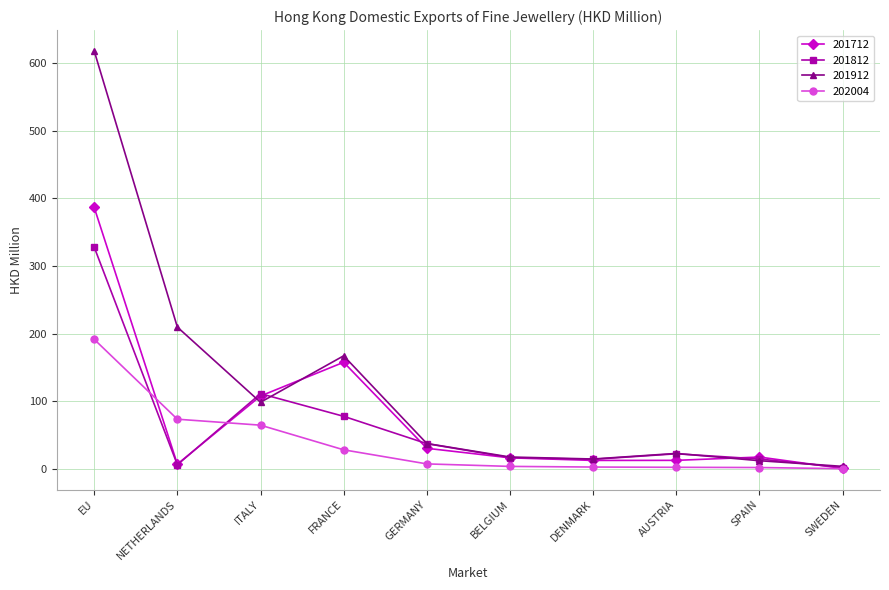

What is the label of the 10th point from the left?

SWEDEN